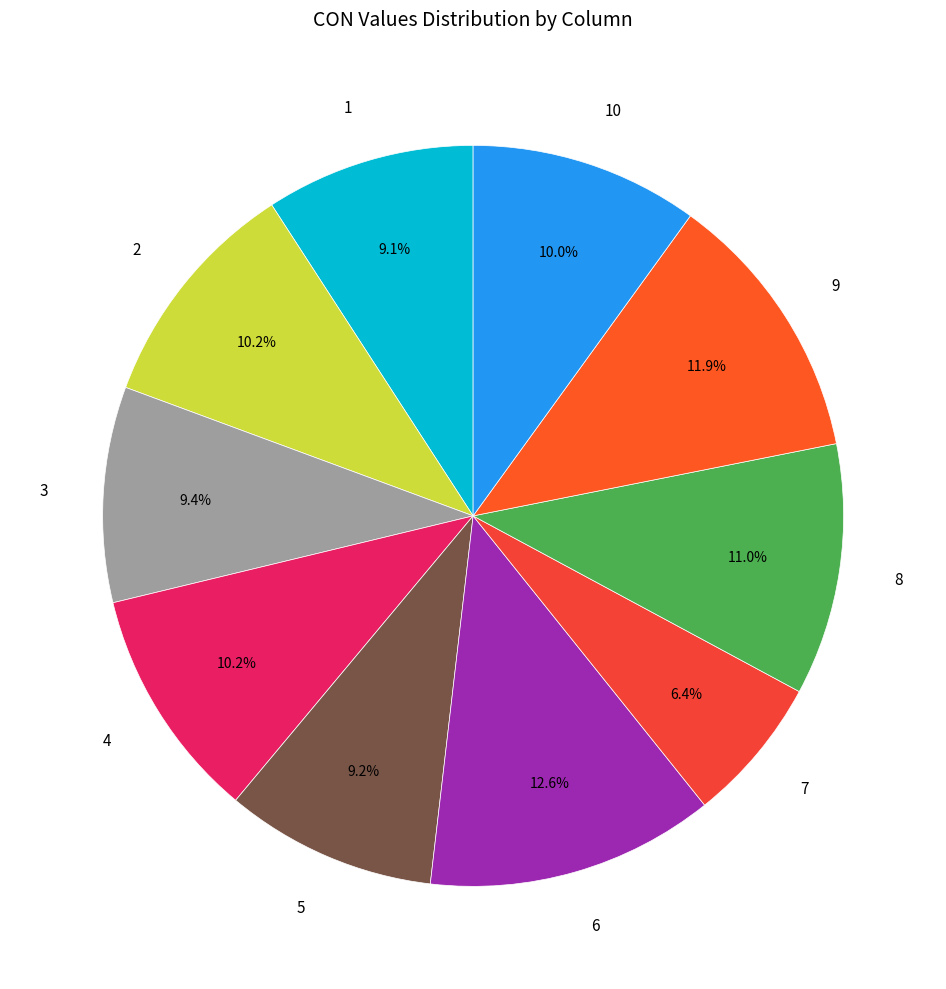

Do 8 and 4 together represent more than half of the pie?

No